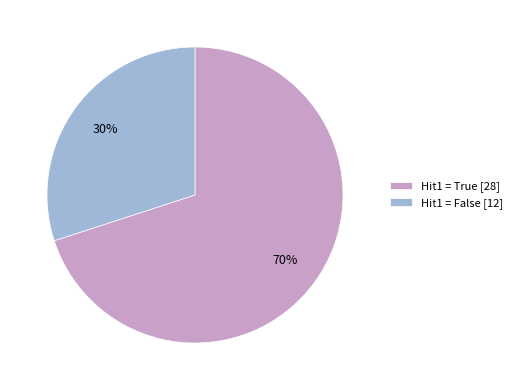

Is the sum of Hit1 = True [28] and Hit1 = False [12] greater than half?

Yes